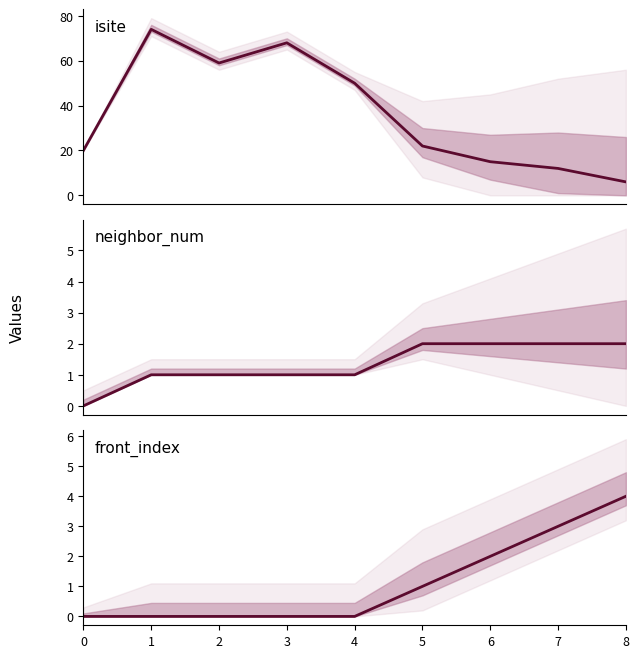

At how many categories does at least one series exceed 60?

2